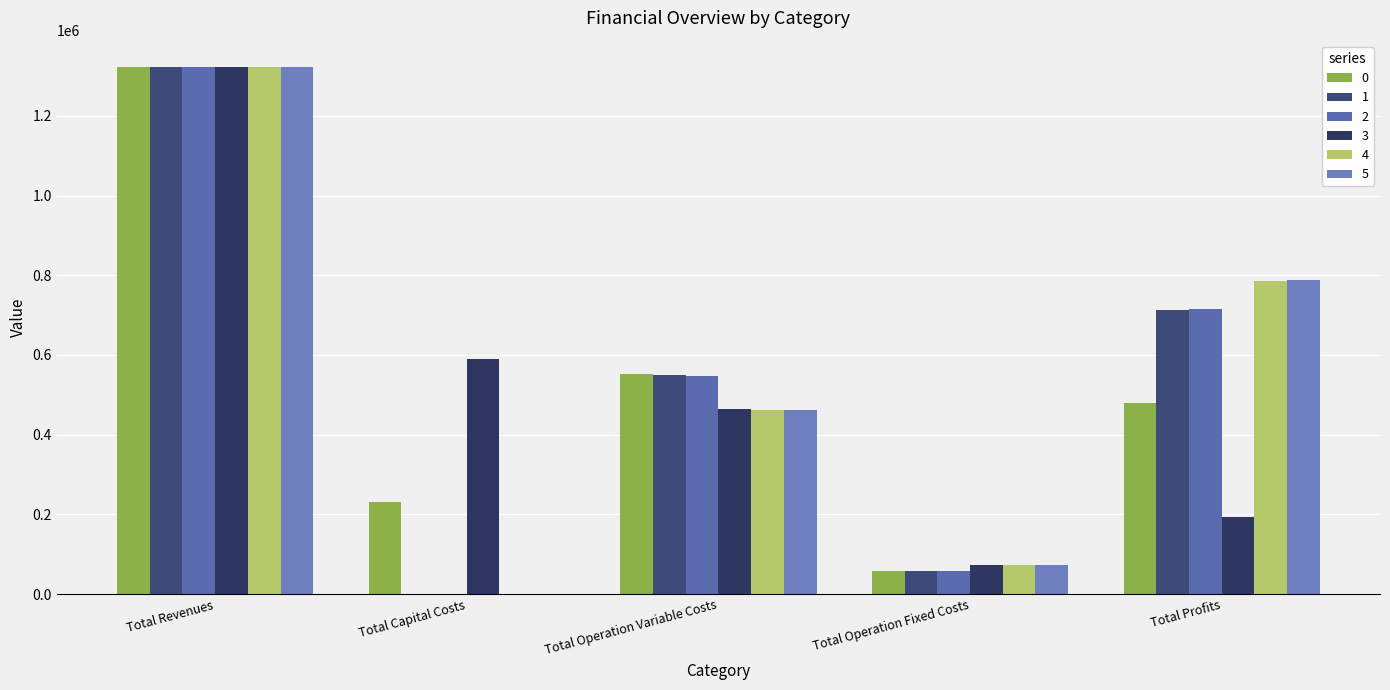

Read the 5 value at Total Operation Fixed Costs.

73966.3